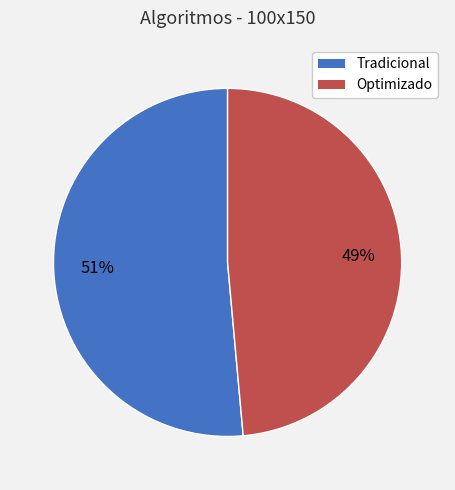

Is there any slice that represents more than half of the pie?

Yes